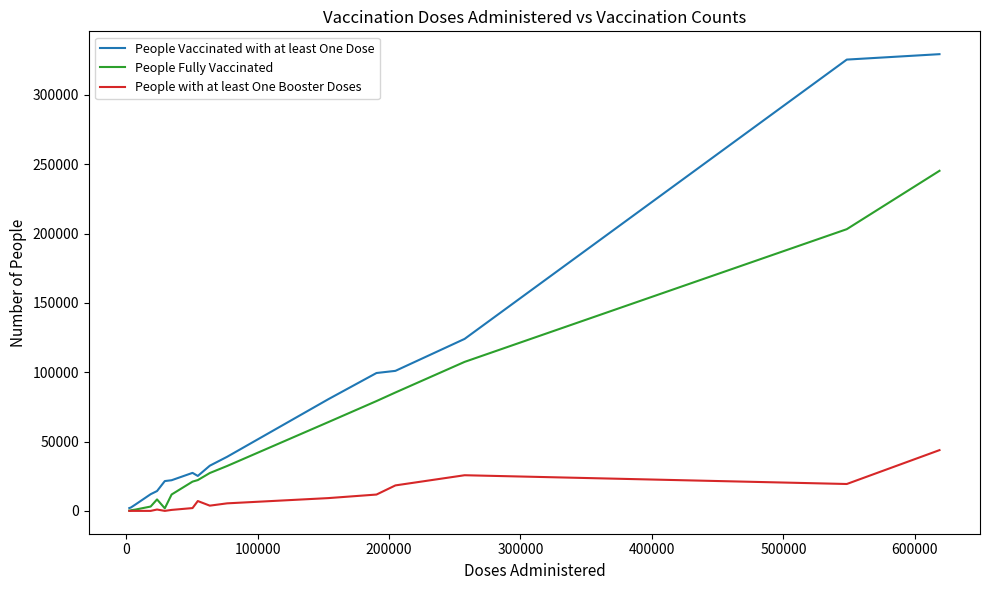

Which series has the largest range (max minus min)?

People Vaccinated with at least One Dose